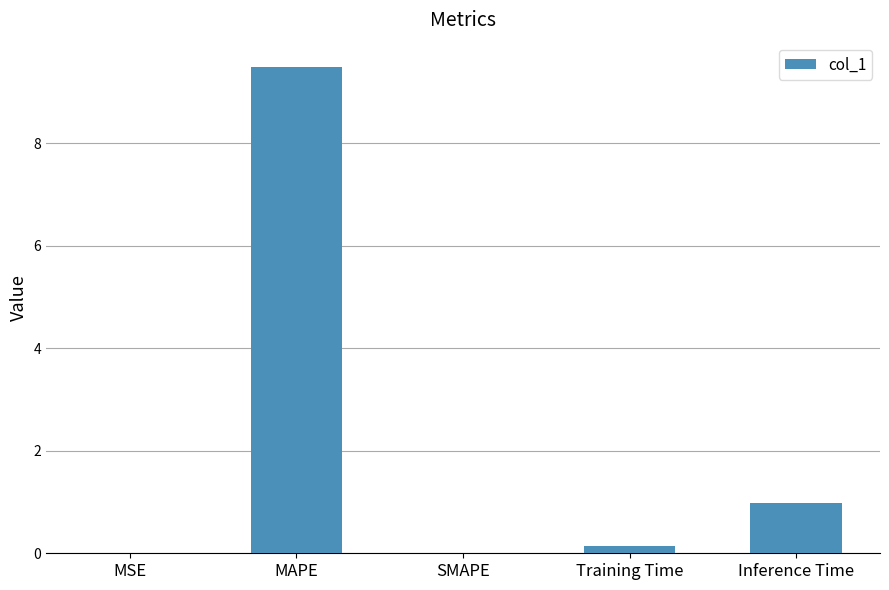

What value does the data have at Inference Time?

1.0